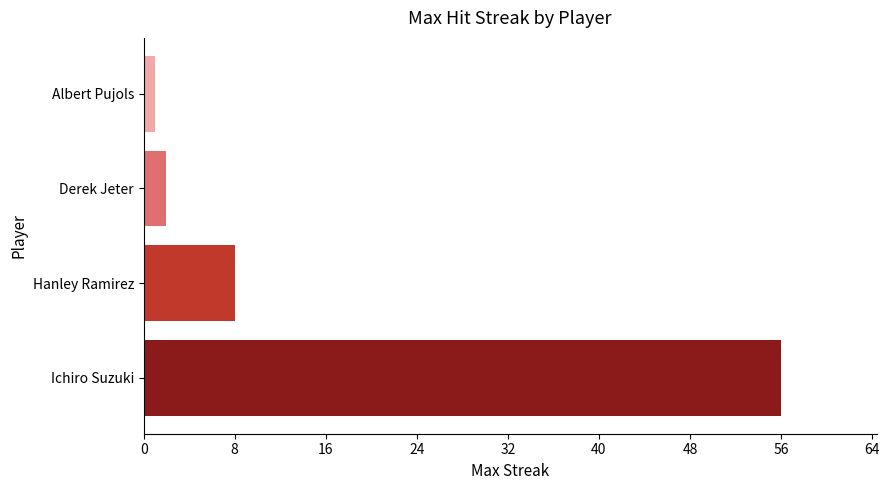

Reading top to bottom, list all the values displayed in this chart.

1	2	8	56